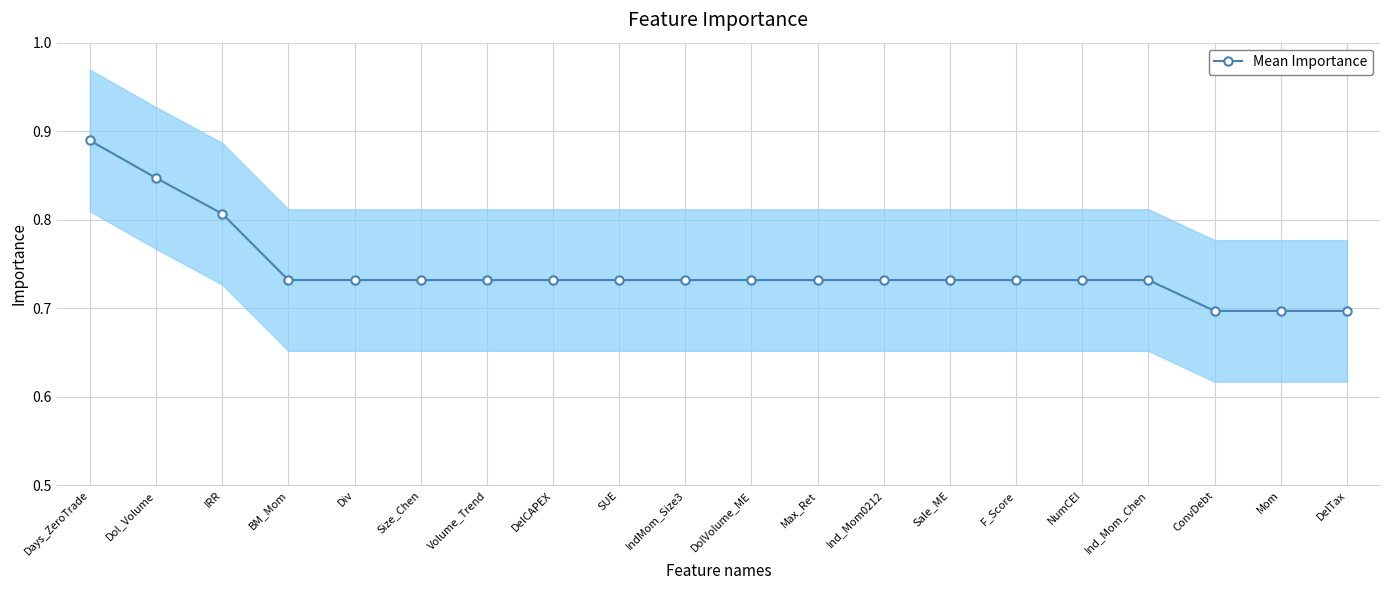

True or false: the data shows 0.8 at Dol_Volume.

True